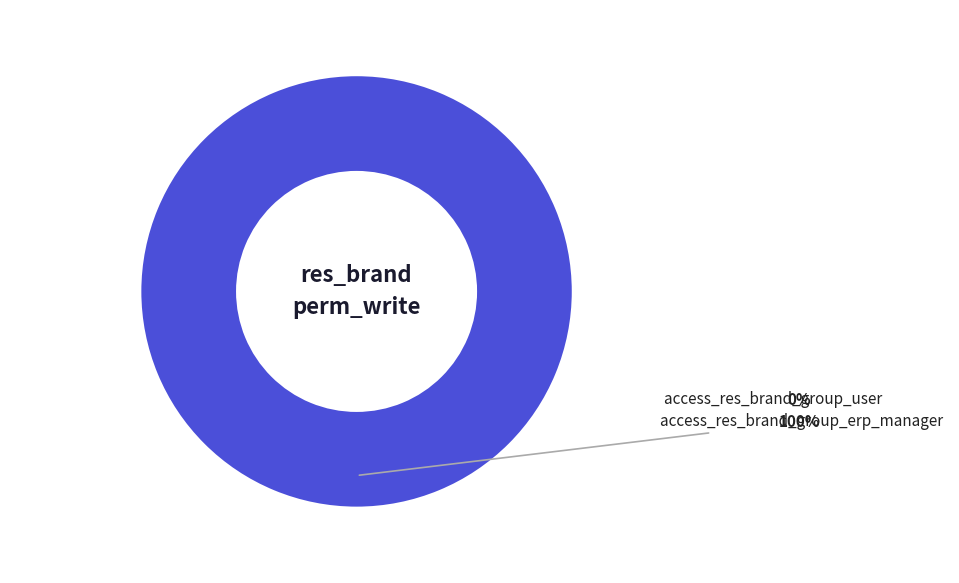

Is there any slice that represents more than half of the pie?

Yes